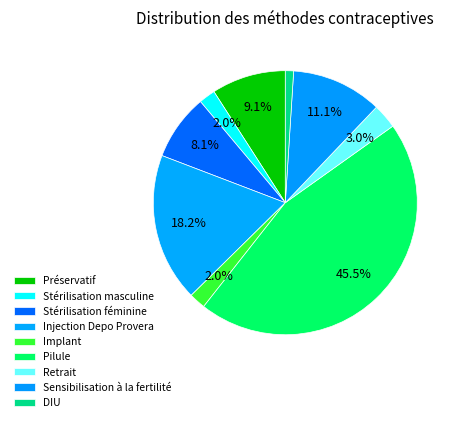

Does any single category account for the majority?

No